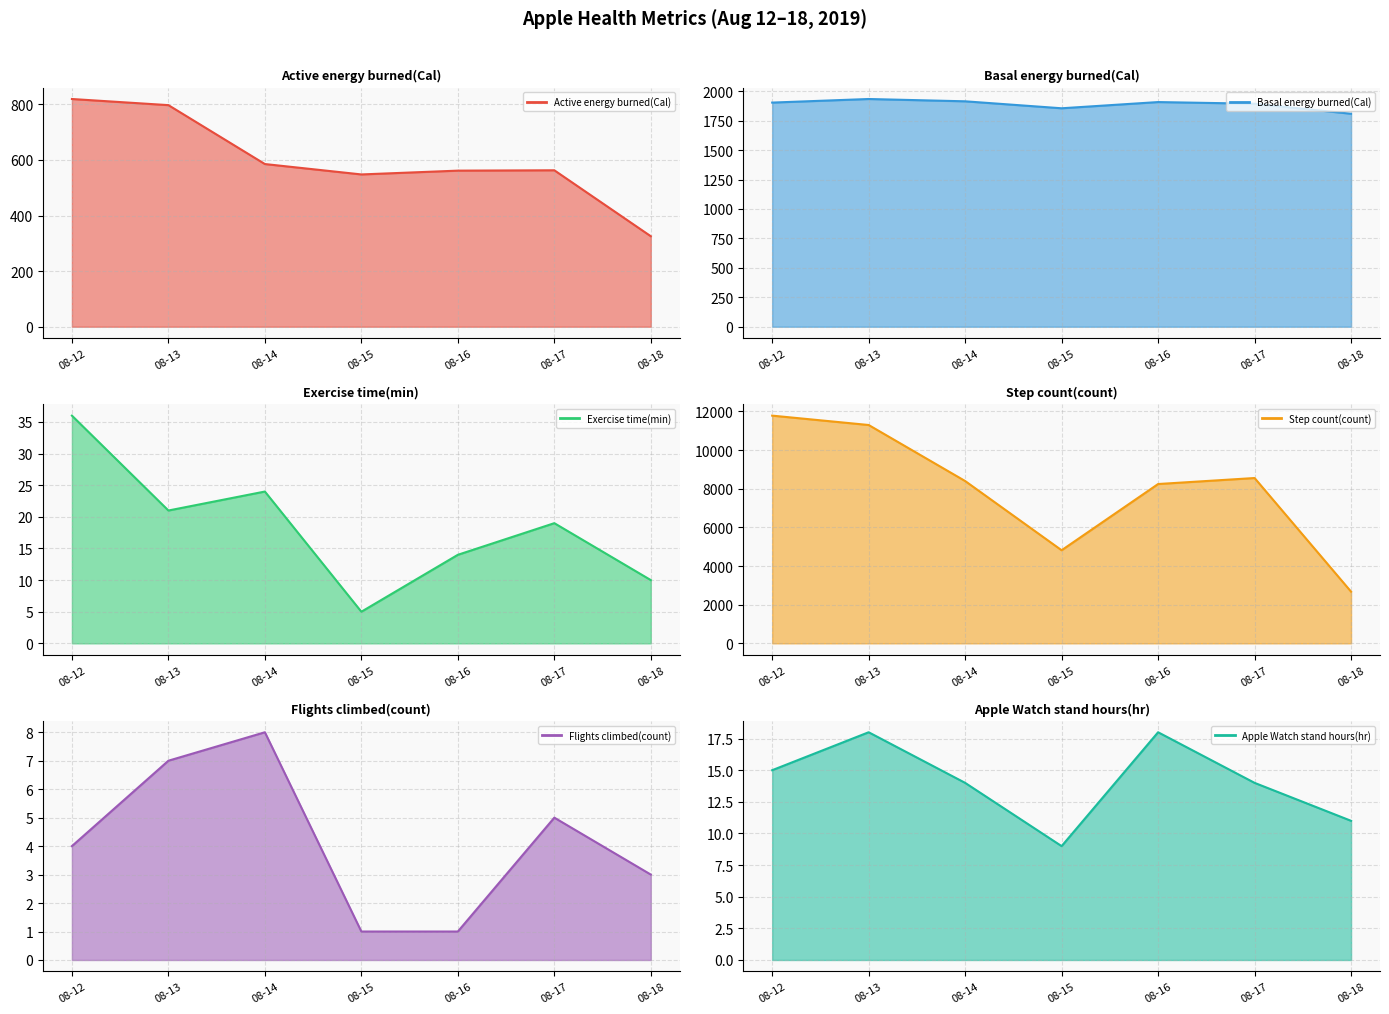

What is the total value across all series at 08-14?

10942.8